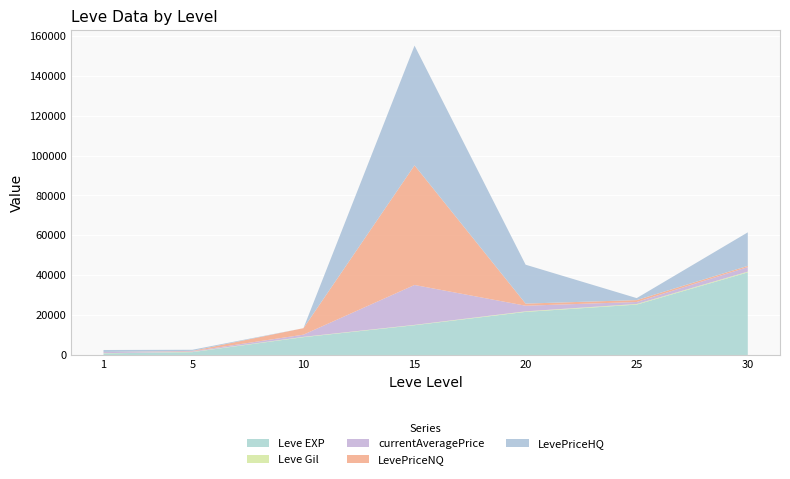

Reading left to right, transcribe all the data shown in this chart.

Leve EXP: 800	1420	8930	14920	21600	25250	41410
Leve Gil: 113	140	169	172	281	326	372
currentAveragePrice: 528	299	1082	20000	2813	989	2281
LevePriceNQ: 57	196	3247	60000	1068	950	620
LevePriceHQ: 999	556	0	60000	19498	999	16800